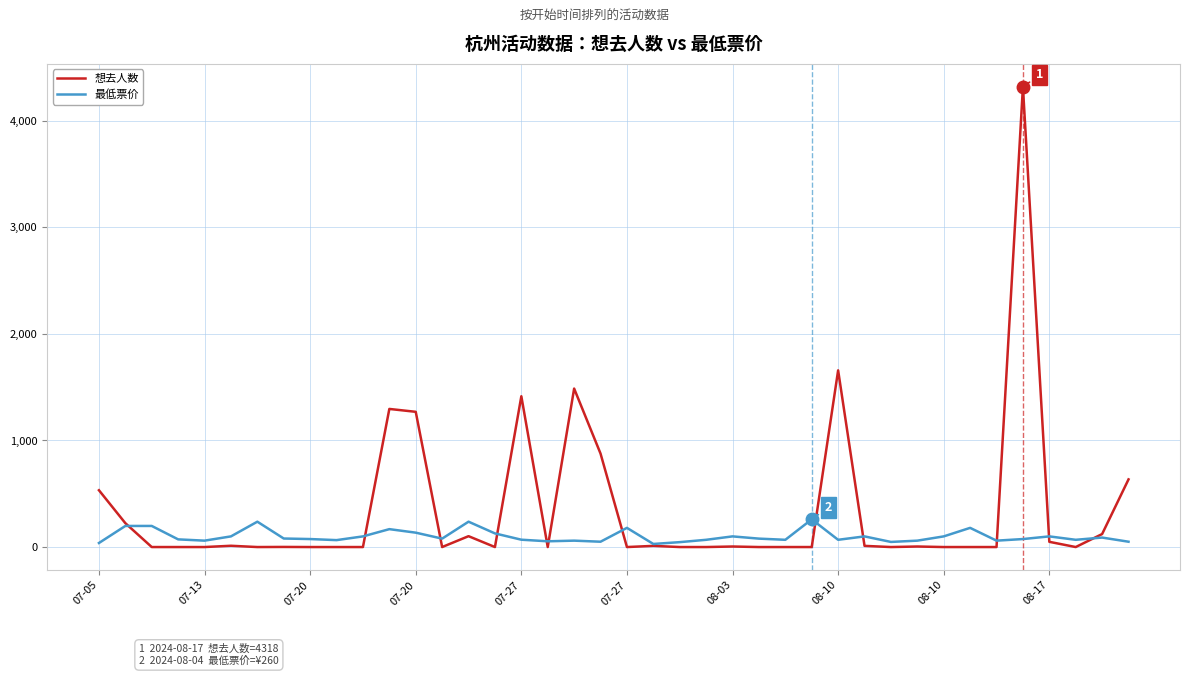

Which series has the largest range (max minus min)?

想去人数